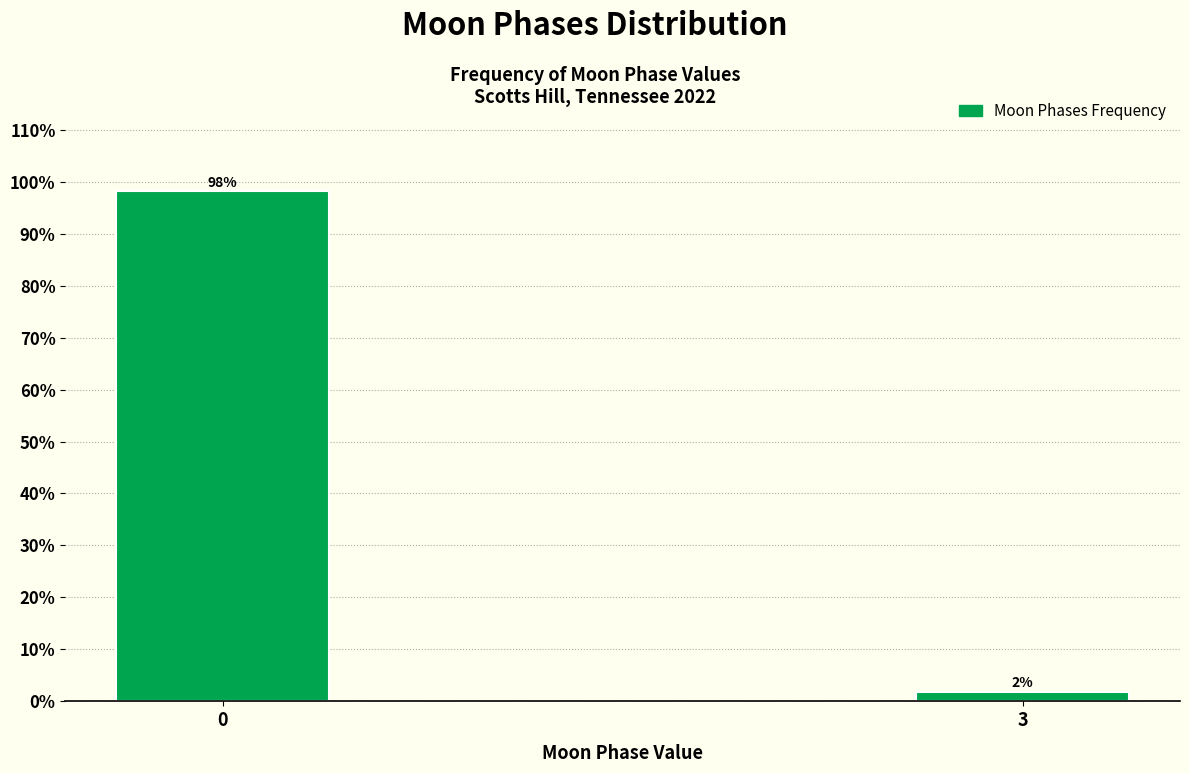

What is the greatest value displayed?

98.2